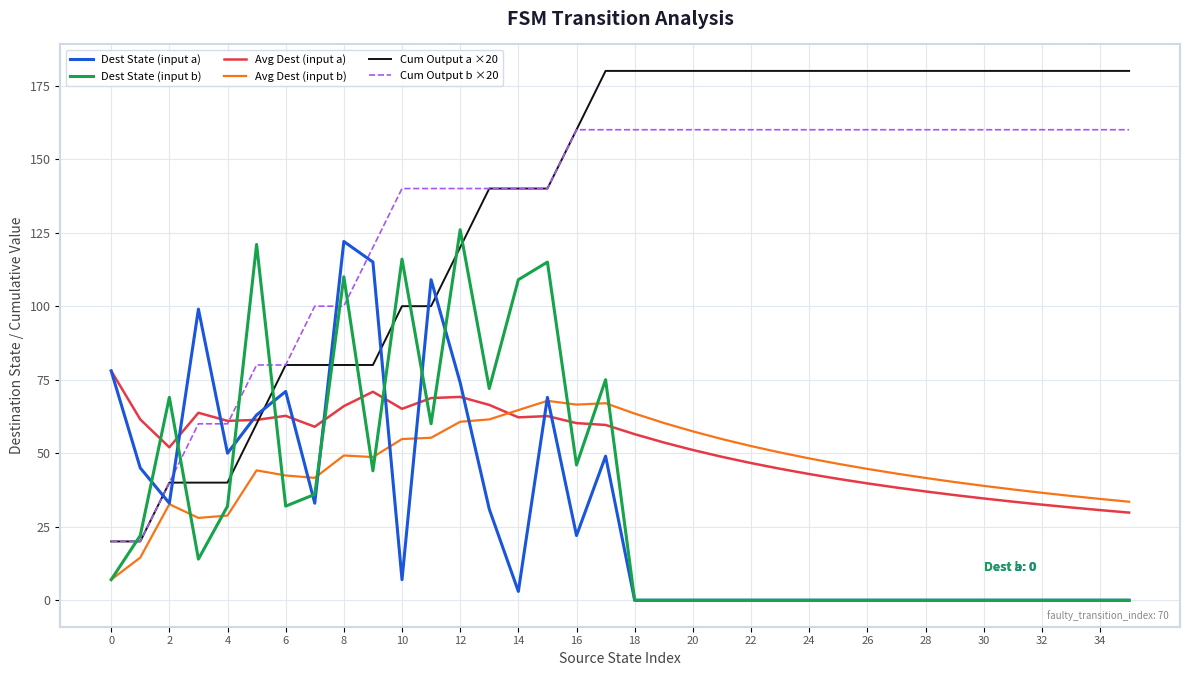

What is the greatest value displayed?

180.0